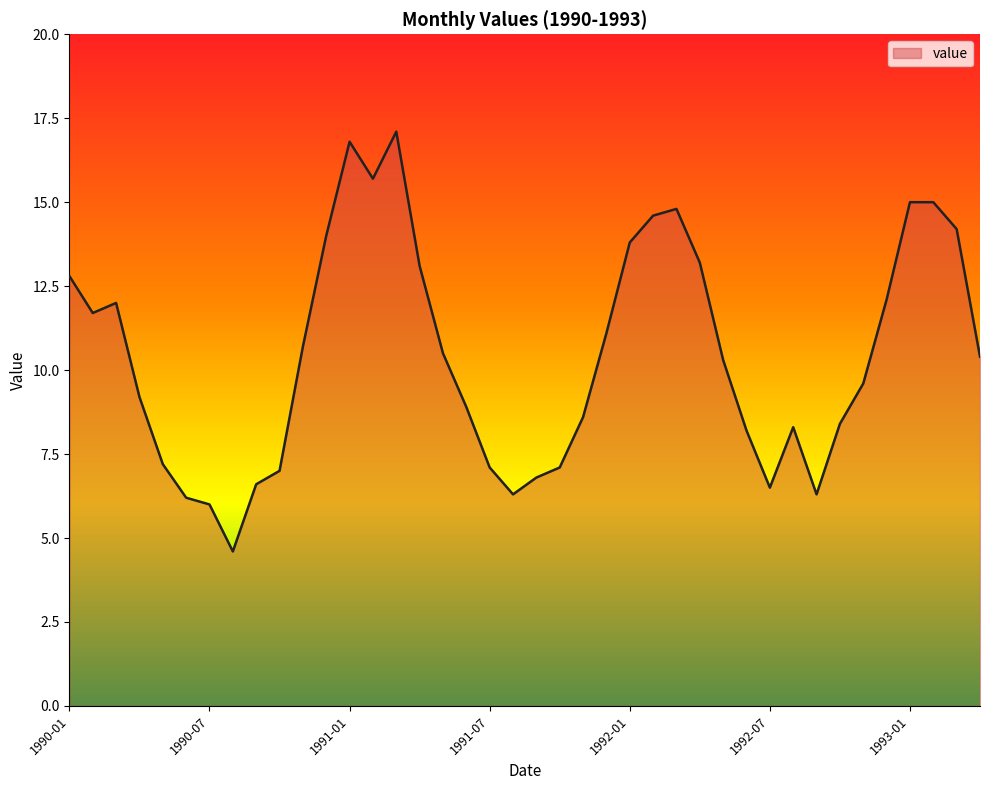

What is the maximum value shown in the chart?

17.1